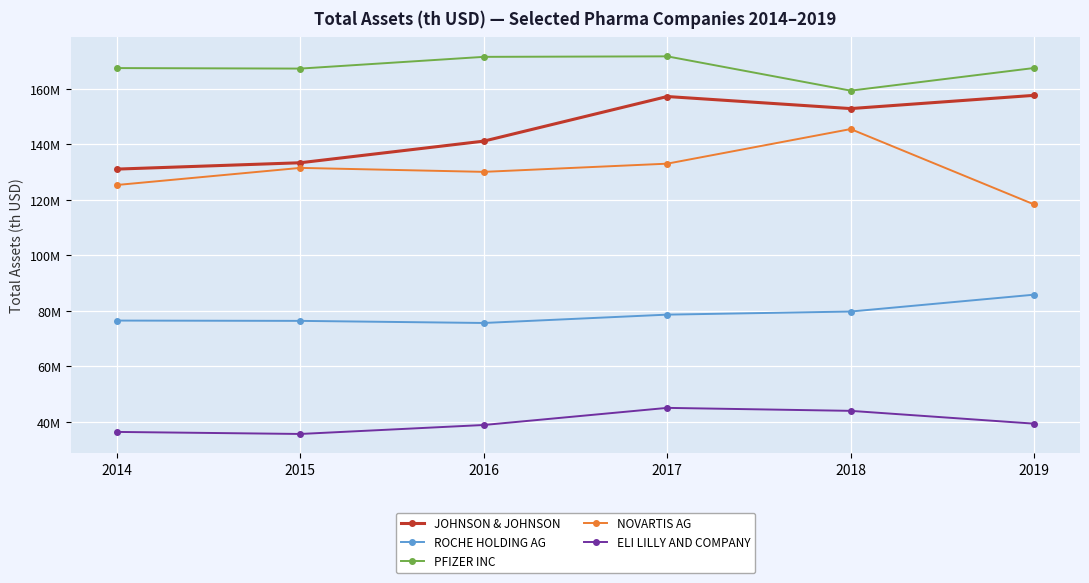

Reading right to left, what are all the values shown in this chart?

JOHNSON & JOHNSON: 2019=157728000.0	2018=152954000.0	2017=157303000.0	2016=141208000.0	2015=133411000.0	2014=131119000.0
ROCHE HOLDING AG: 2019=85820076.1	2018=79736976.6	2017=78617860.8	2016=75609252.5	2015=76366296.4	2014=76474568.7
PFIZER INC: 2019=167594000.0	2018=159422000.0	2017=171797000.0	2016=171615000.0	2015=167381000.0	2014=167566000.0
NOVARTIS AG: 2019=118370000.0	2018=145563000.0	2017=133079000.0	2016=130124000.0	2015=131556000.0	2014=125387000.0
ELI LILLY AND COMPANY: 2019=39286100.0	2018=43908400.0	2017=44981000.0	2016=38805900.0	2015=35568900.0	2014=36307600.0